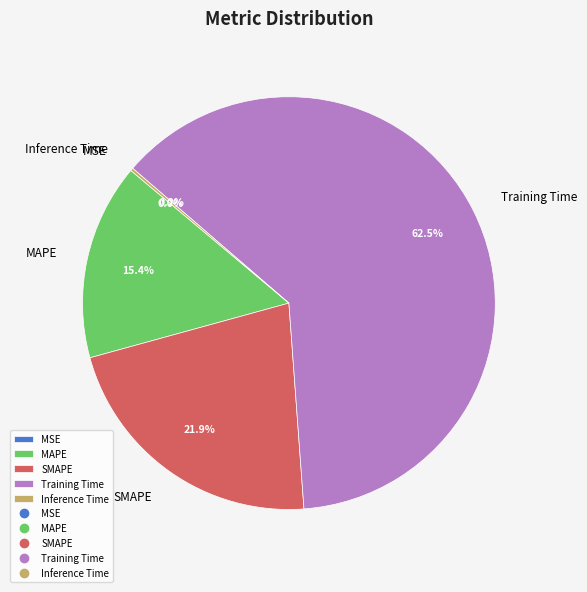

To the nearest percent, what percentage of the pie is SMAPE?

22%